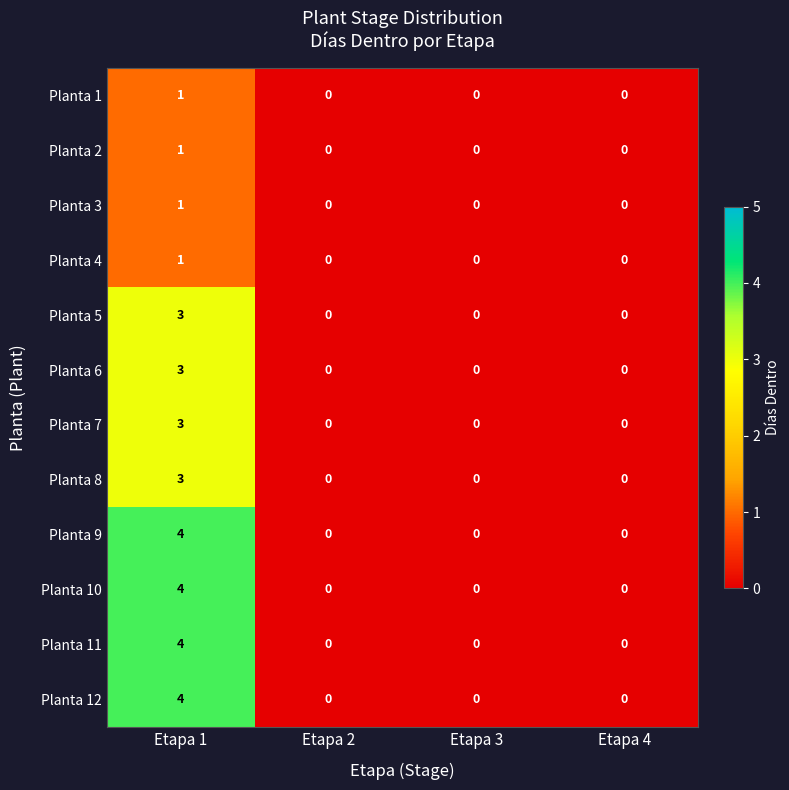

Count the number of categories in the chart.

4